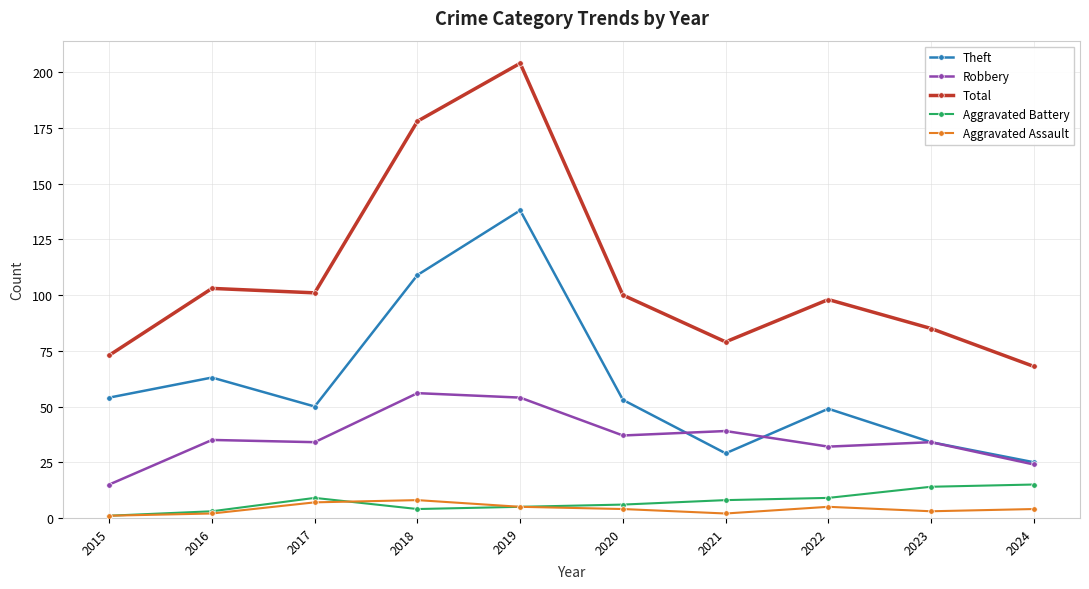

Which category has the highest value across all series?

2019